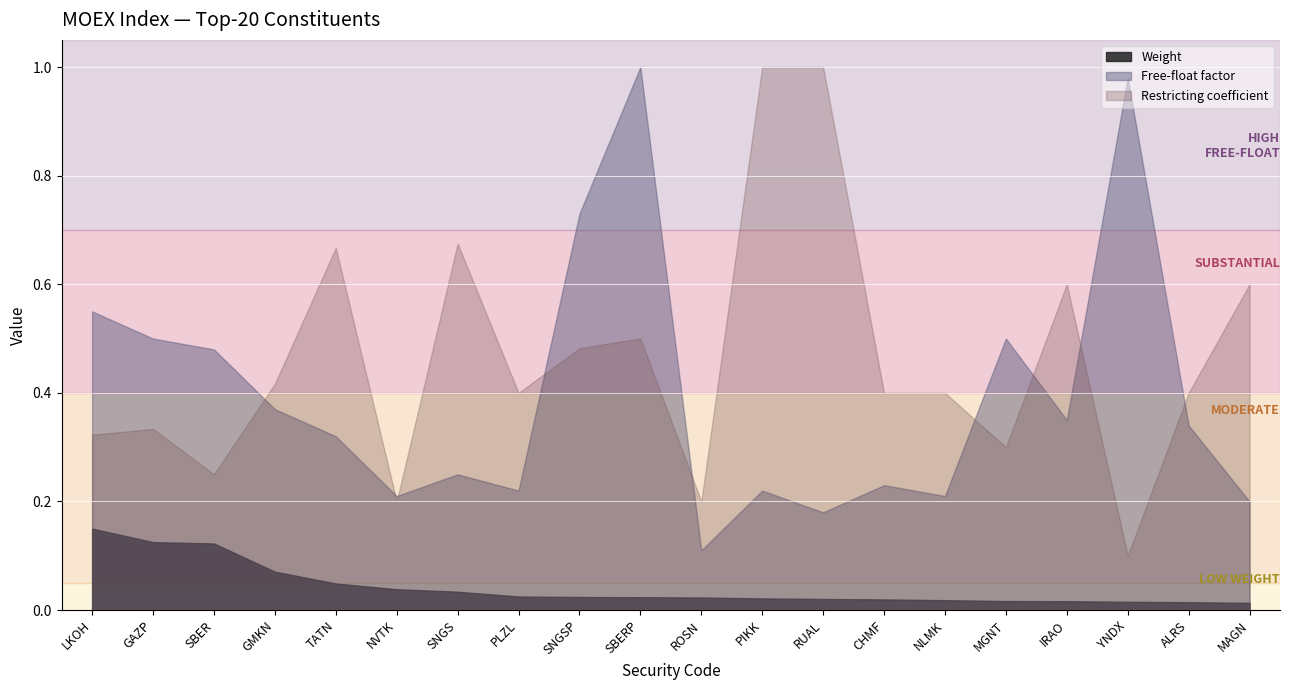

What position from the right is SBERP?

11